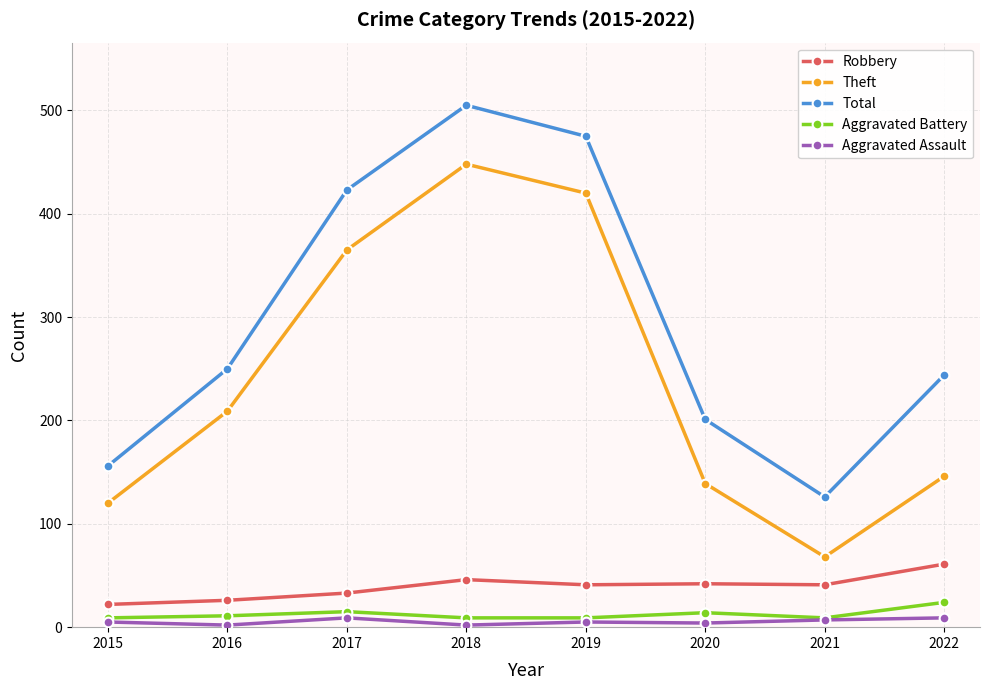

Where is the first local minimum for Theft?

2021